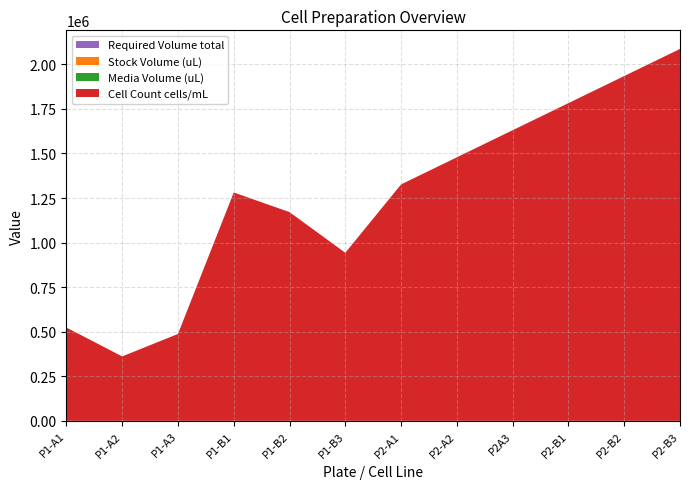

Reading left to right, what are all the values shown in this chart?

Cell Count cells/mL: 523000.0	361000.0	487000.0	1280000.0	1170000.0	942000.0	1325333.3	1477190.5	1629047.6	1780904.8	1932761.9	2084619.0
Stock Volume (uL): 191.2	277.0	205.3	78.1	85.5	106.2	75.5	67.7	61.4	56.2	51.7	48.0
Media Volume (uL): 808.8	723.0	794.7	921.9	914.5	893.8	924.5	932.3	938.6	943.8	948.3	952.0
Required Volume total: 1.0	1.0	1.0	1.0	1.0	1.0	1.0	1.0	1.0	1.0	1.0	1.0